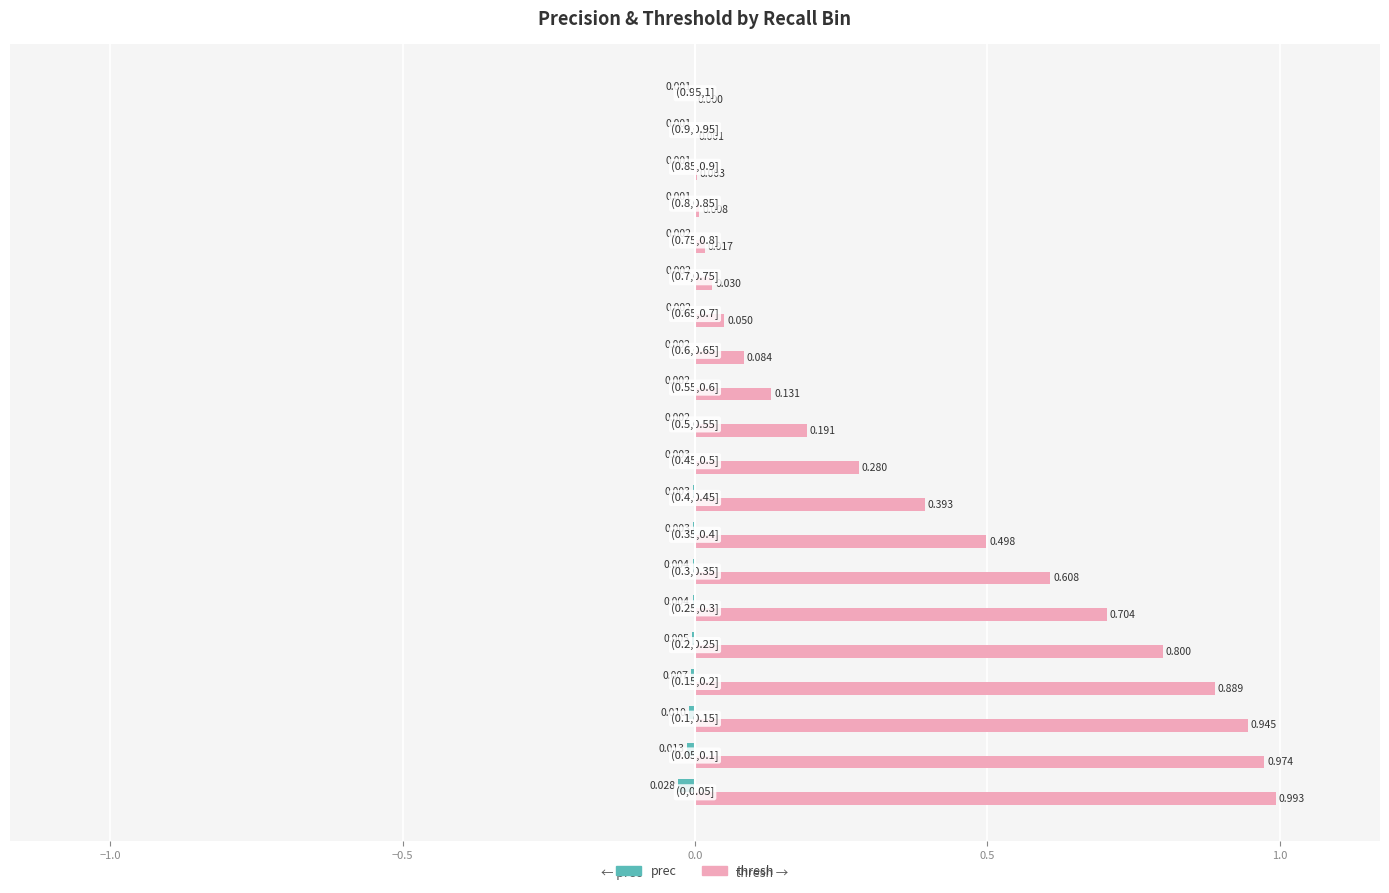

Which series has the largest total across all categories?

thresh